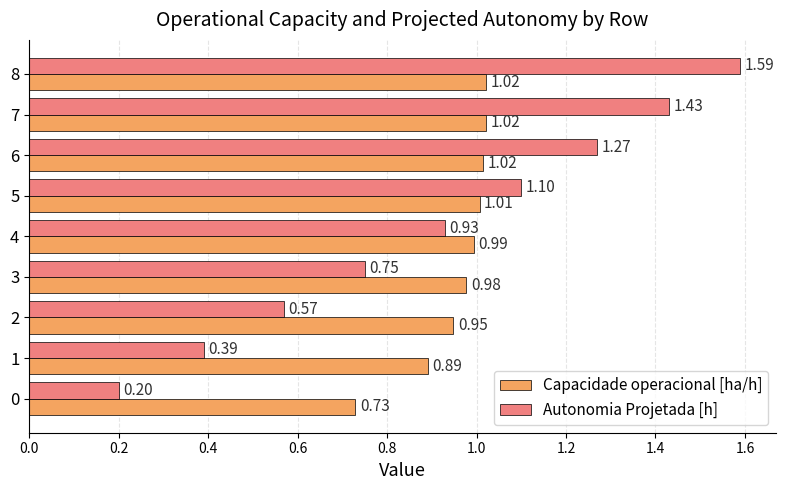

List the labels in order of Autonomia Projetada [h] value, largest first.

8, 7, 6, 5, 4, 3, 2, 1, 0